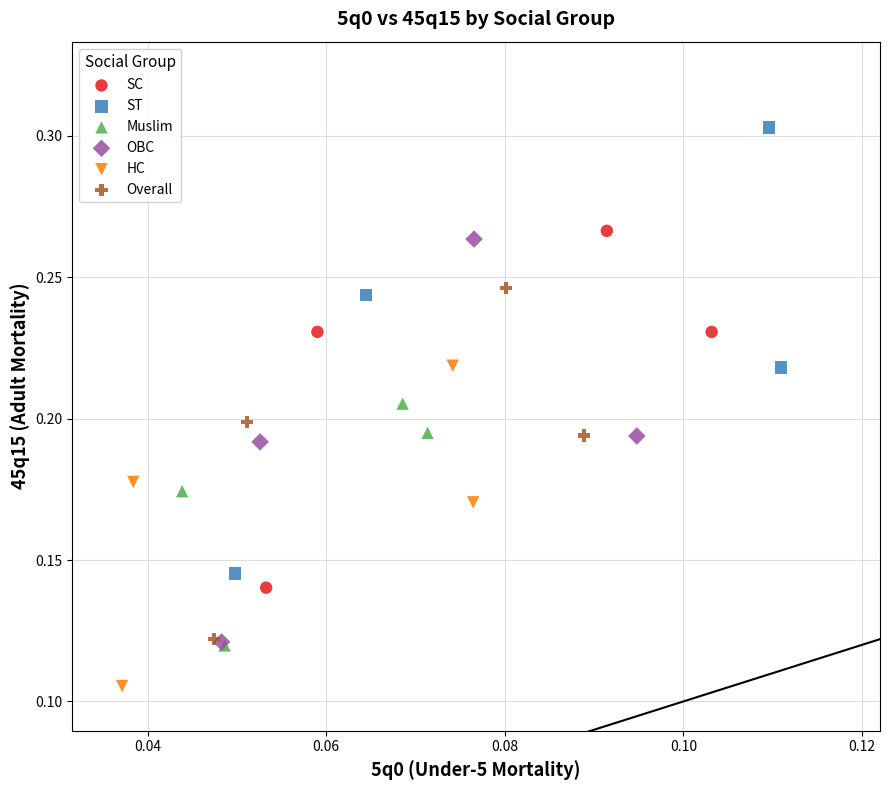

Which series has the largest Y range (max minus min)?

ST